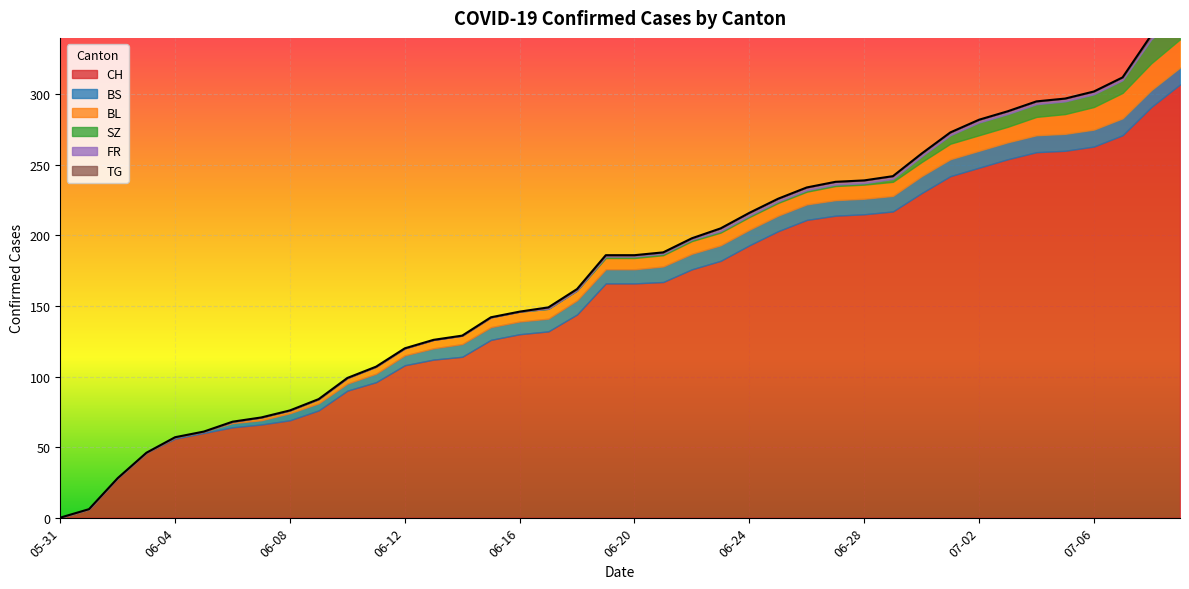

At how many categories does at least one series exceed 145?

21